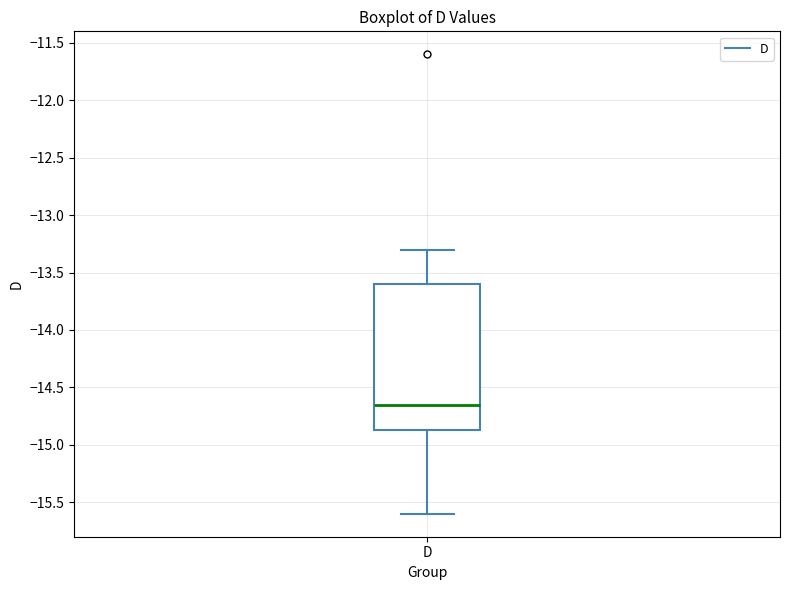

Read this box plot against the y-axis: the position of the median line, the range covered by the box, and the ends of both whiskers. The values are not printed on the chart, so give them approximately, as read against the axis.

median -14.65, box -14.85 to -13.60, whiskers -15.60 to -13.30